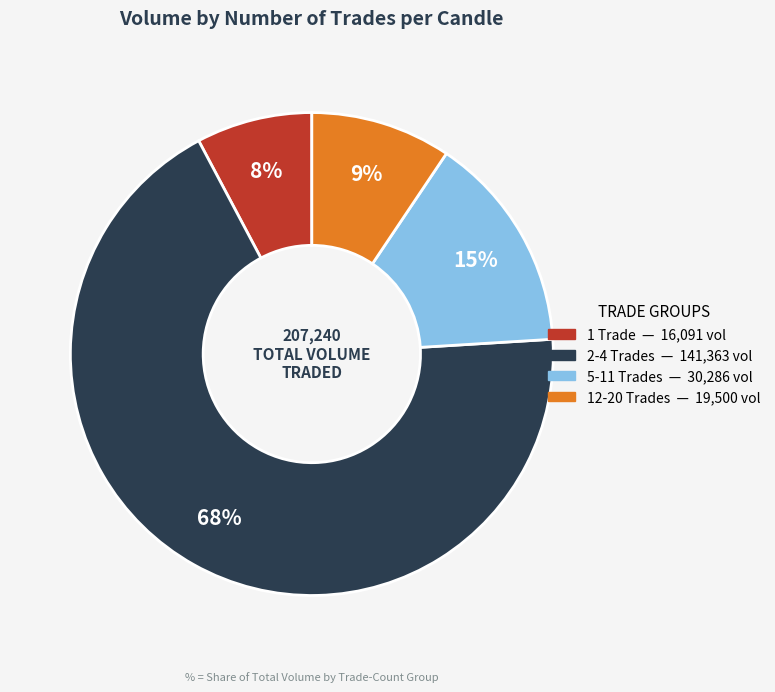

How many segments does this pie chart have?

4